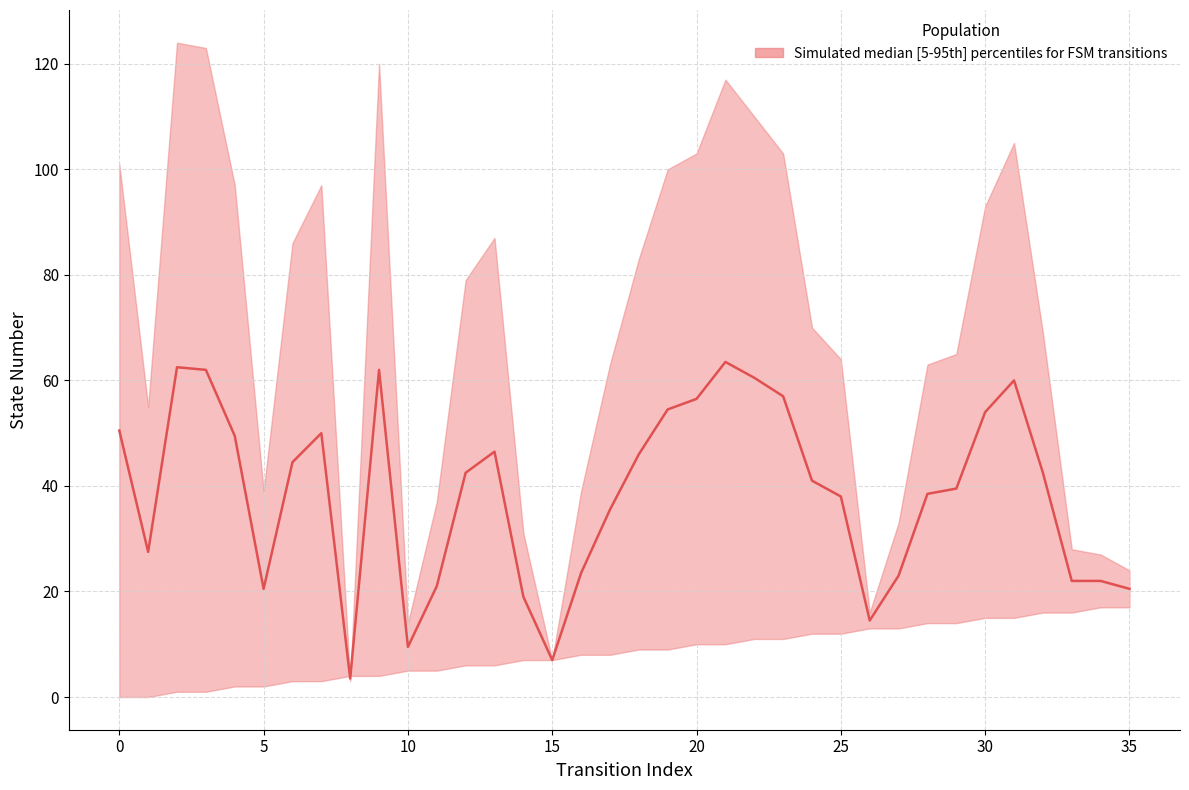

What is the minimum value shown in the chart?

3.5